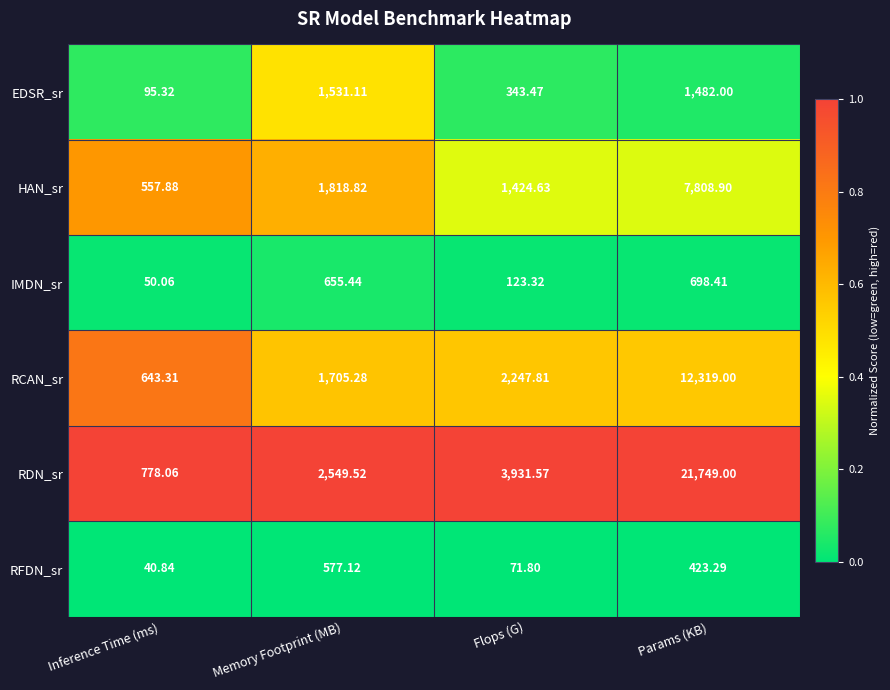

Which series has the largest range (max minus min)?

RDN_sr